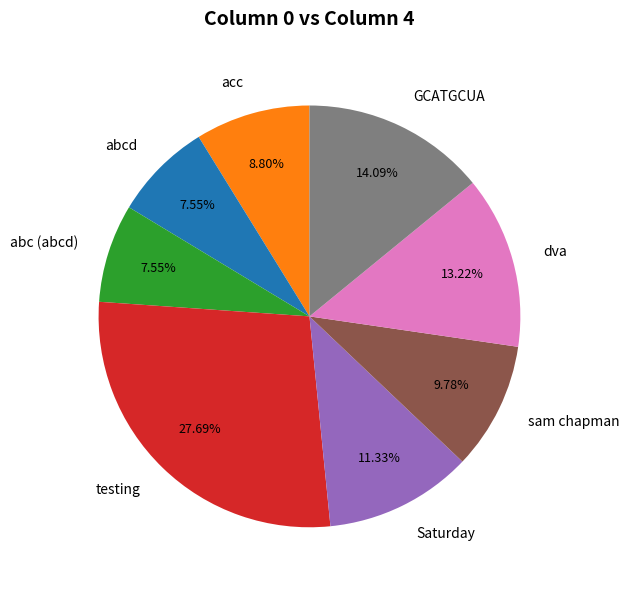

Is there a majority slice in this chart?

No